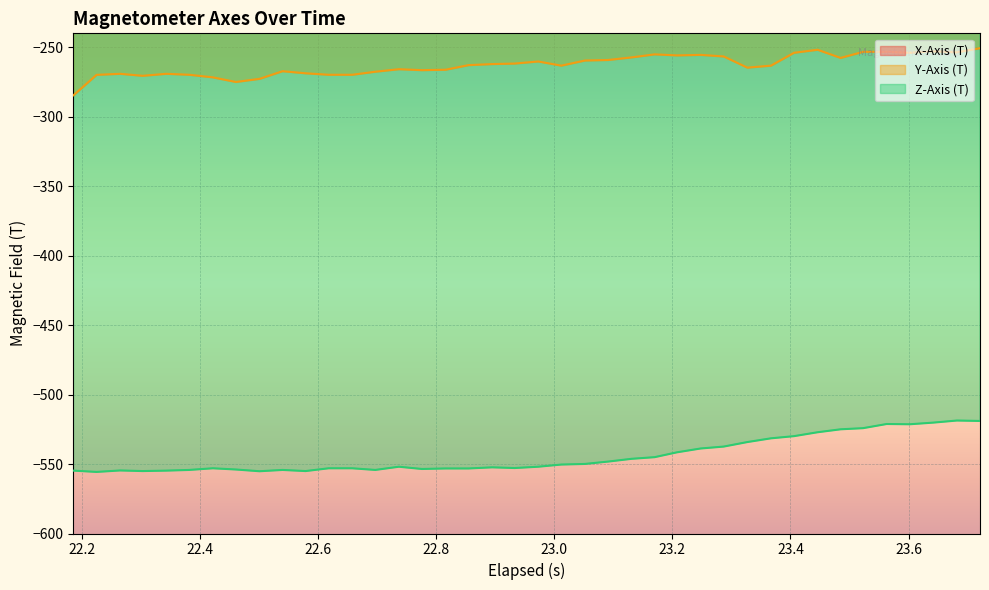

What is the highest value of the Y-Axis (T) series?

-250.7